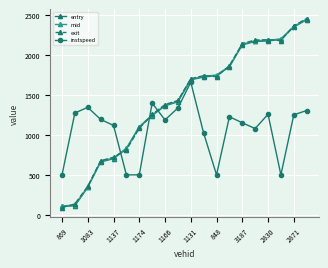

What is the maximum value shown in the chart?

2460.3